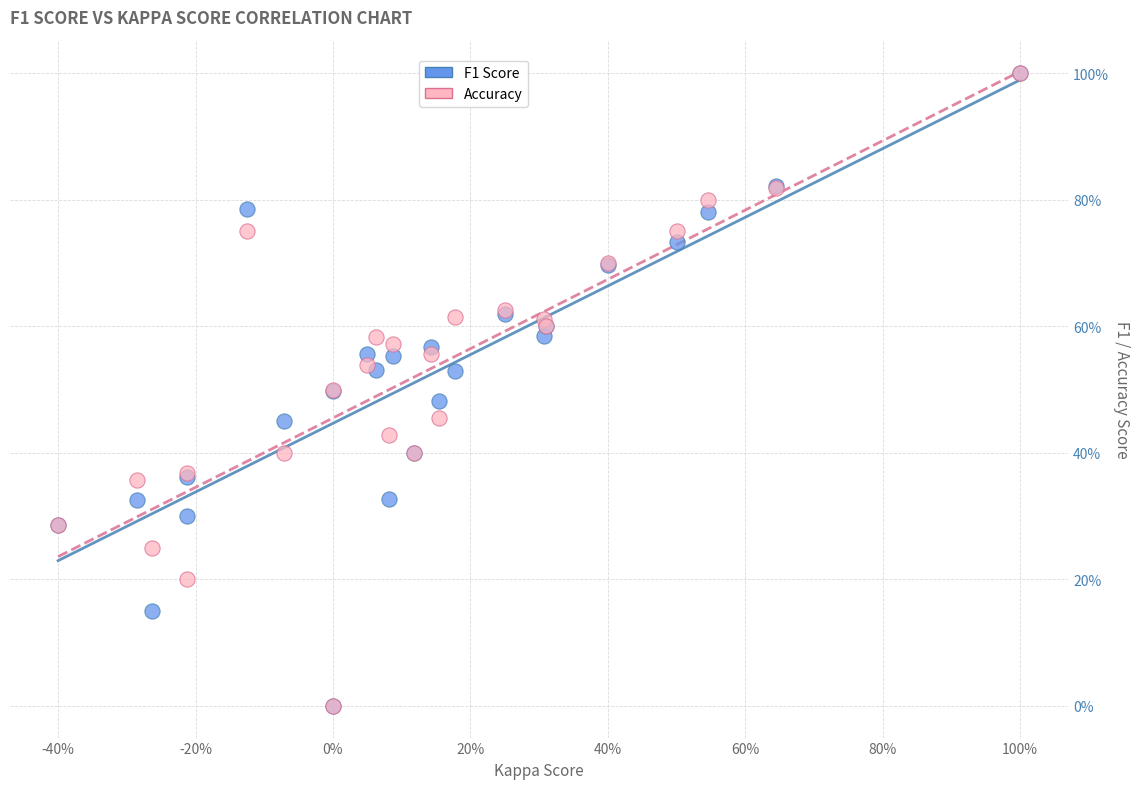

What are all the series names shown in the legend?

F1 Score, Accuracy